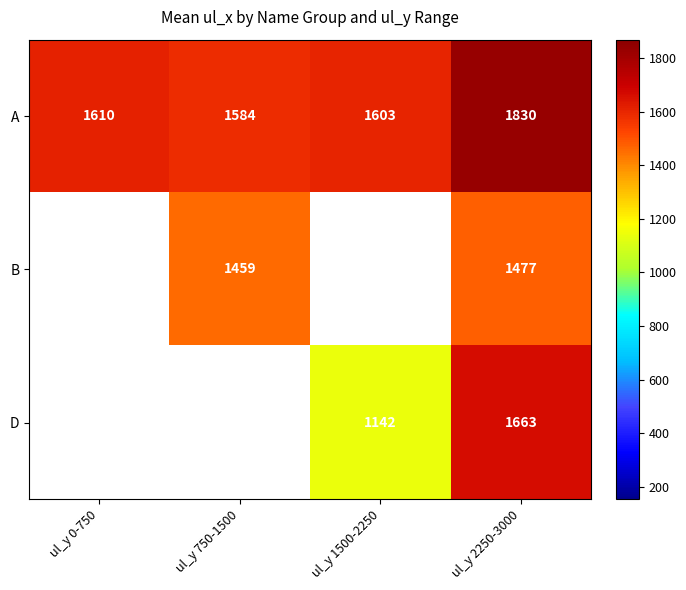

Is the value of A at ul_y 0-750 greater than the value of D at ul_y 2250-3000?

No